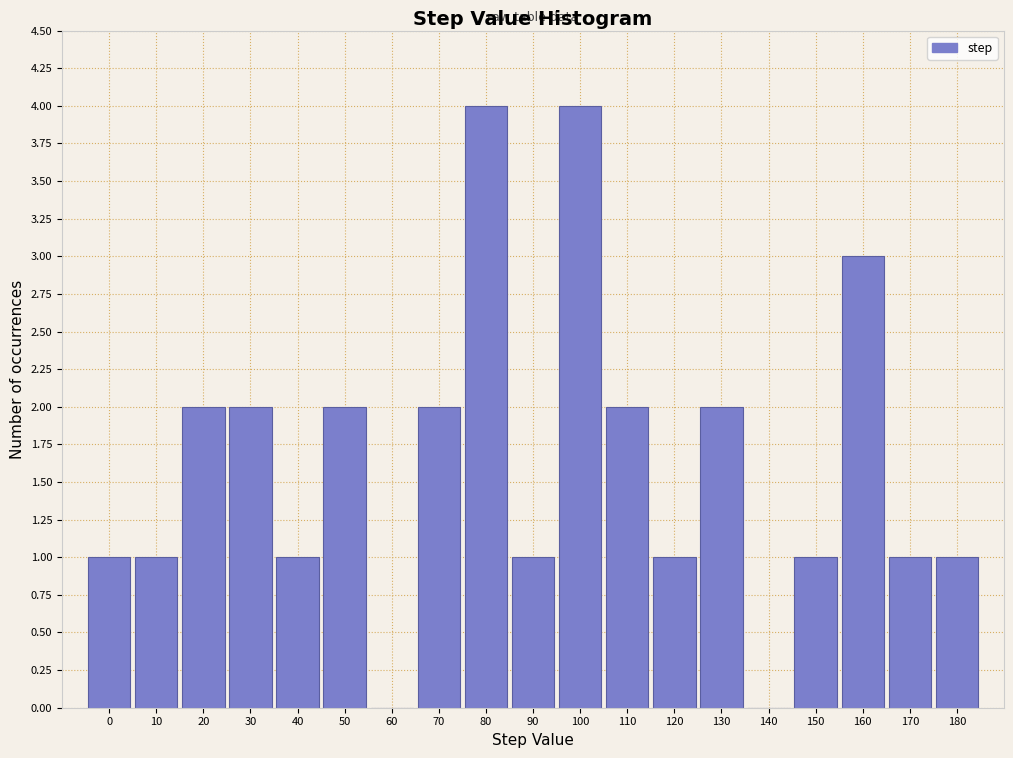

Reading left to right, extract all data points from this chart.

0=1	10=1	20=2	30=2	40=1	50=2	60=0	70=2	80=4	90=1	100=4	110=2	120=1	130=2	140=0	150=1	160=3	170=1	180=1